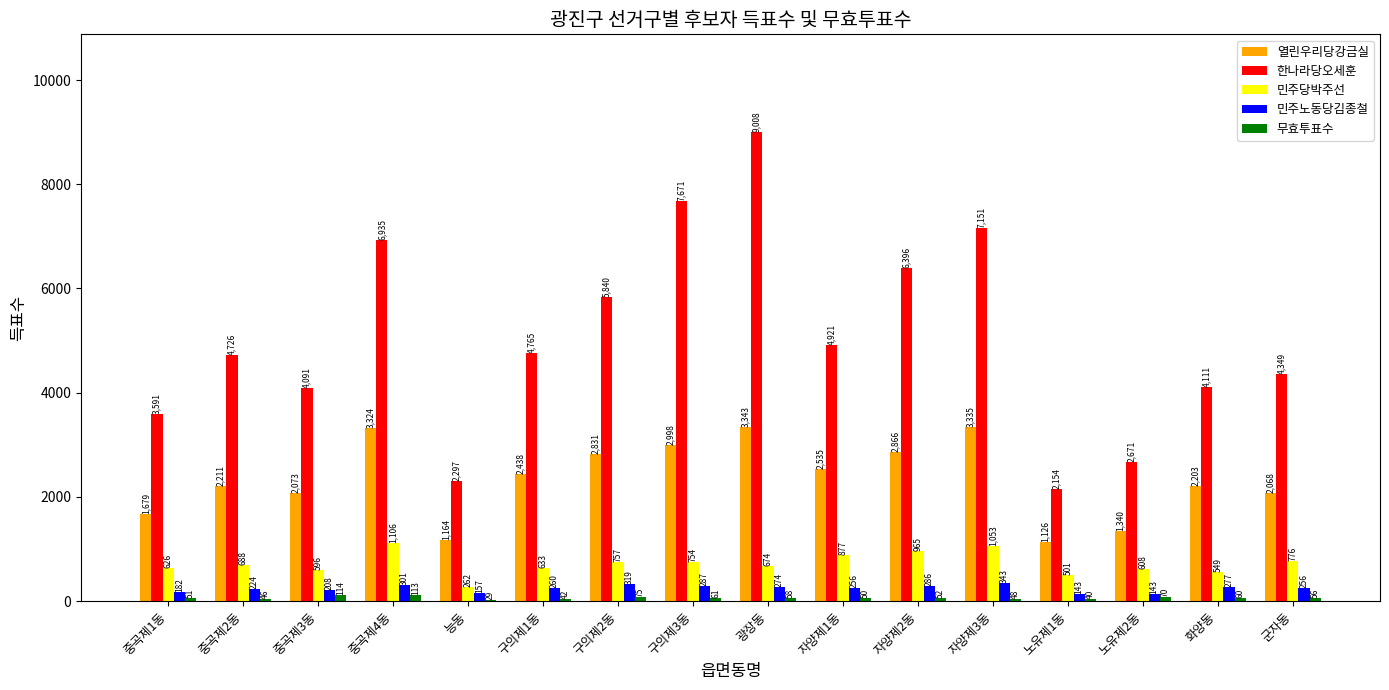

At which label does 한나라당오세훈 first exceed 4765?

중곡제4동